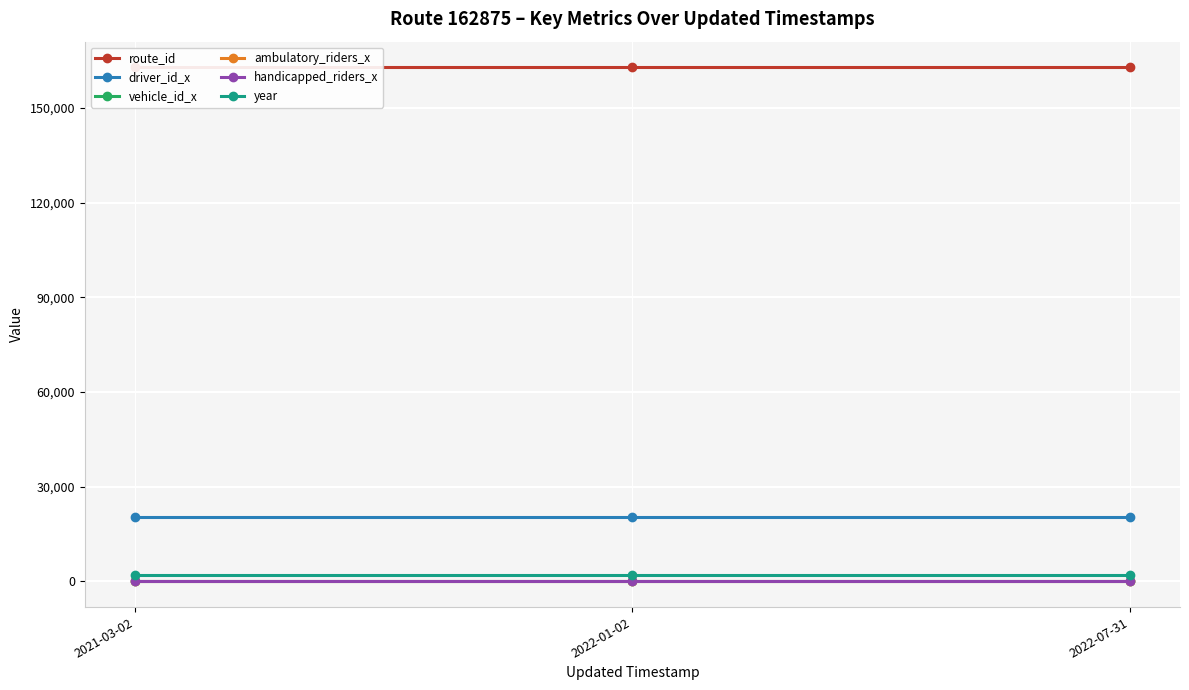

Rank the categories by driver_id_x value from lowest to highest.

2021-03-02, 2022-01-02, 2022-07-31